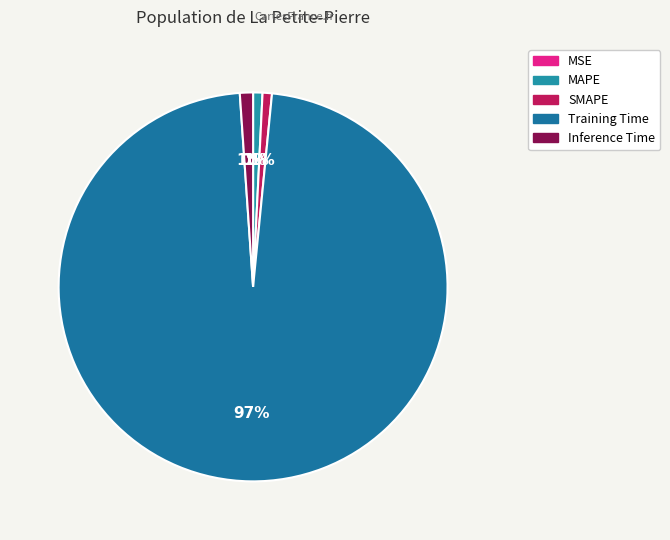

What percentage do MSE and Training Time together represent?

97.4%